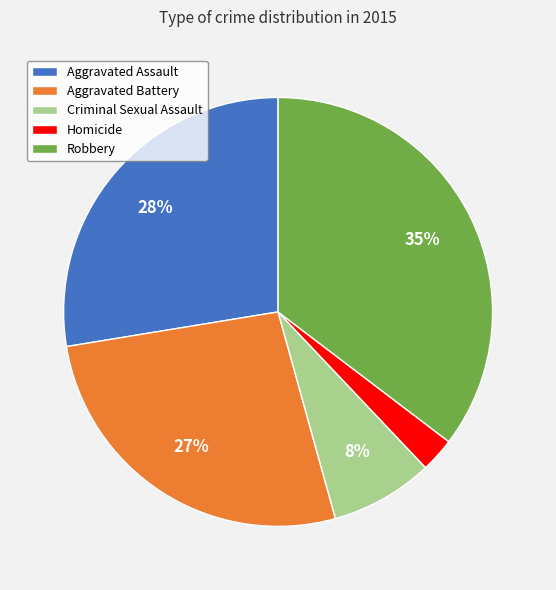

Rank the categories by value from lowest to highest.

Homicide, Criminal Sexual Assault, Aggravated Battery, Aggravated Assault, Robbery